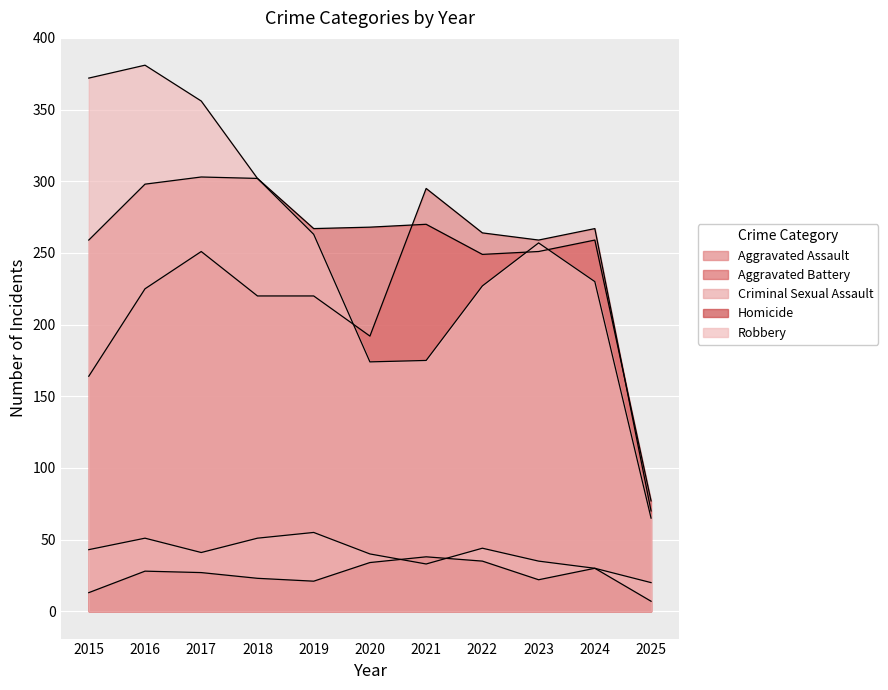

How many values in the Aggravated Assault series are below 225?

5